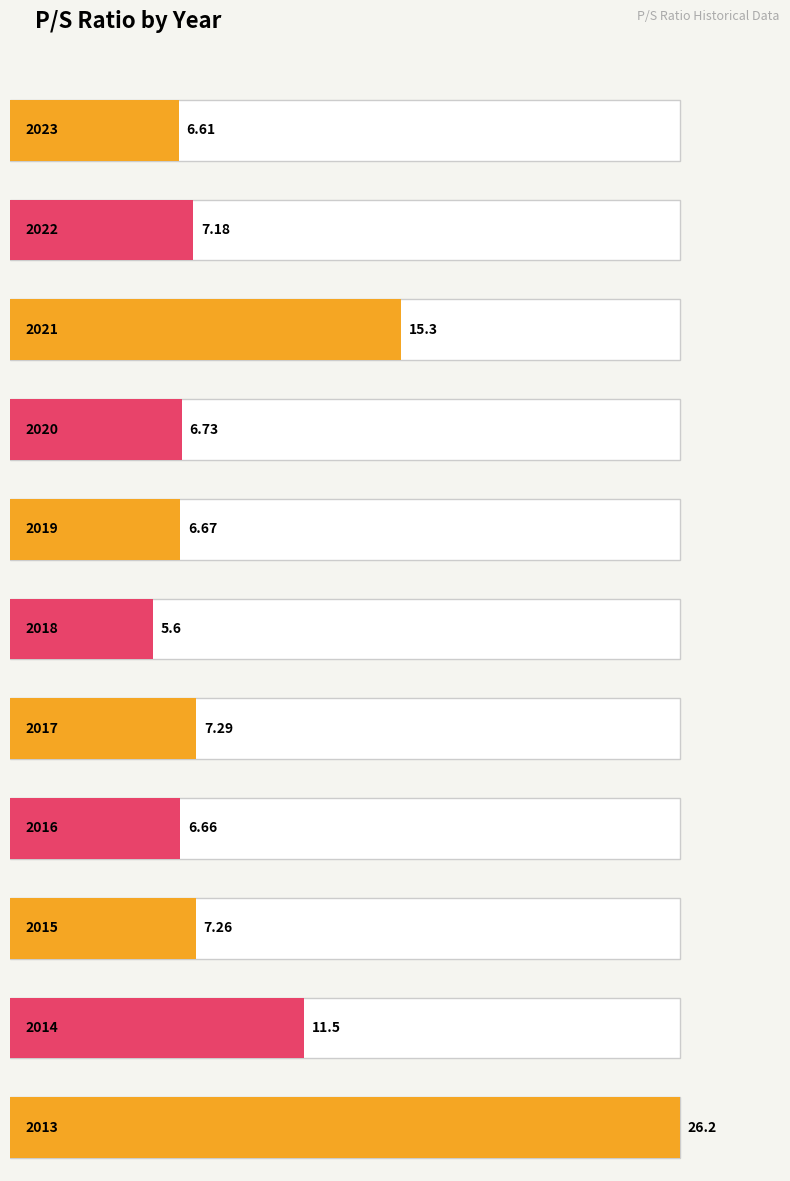

How many bars are there in total?

11